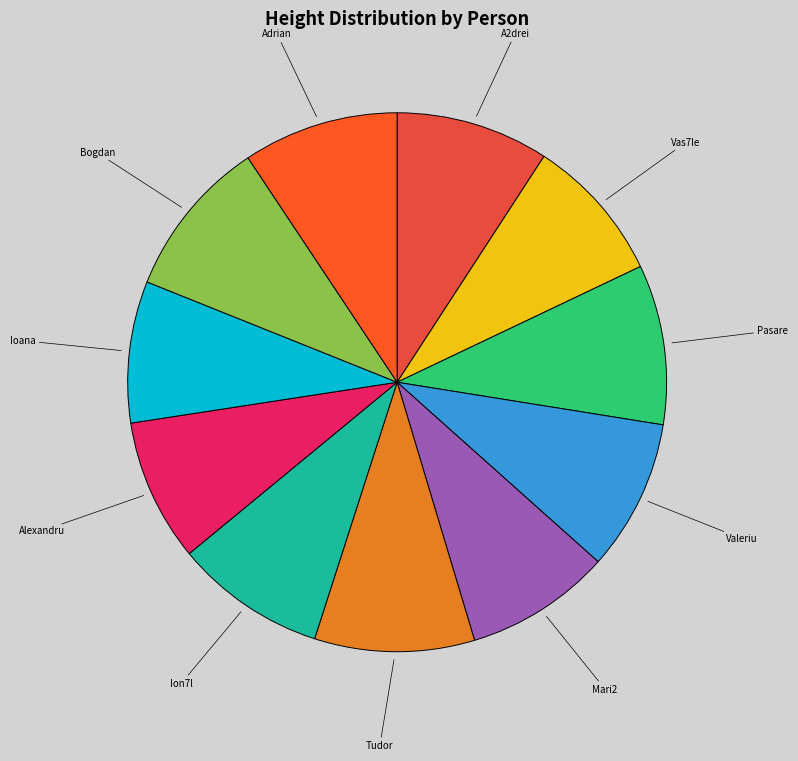

Combined, do A2drei and Adrian account for over 50%?

No